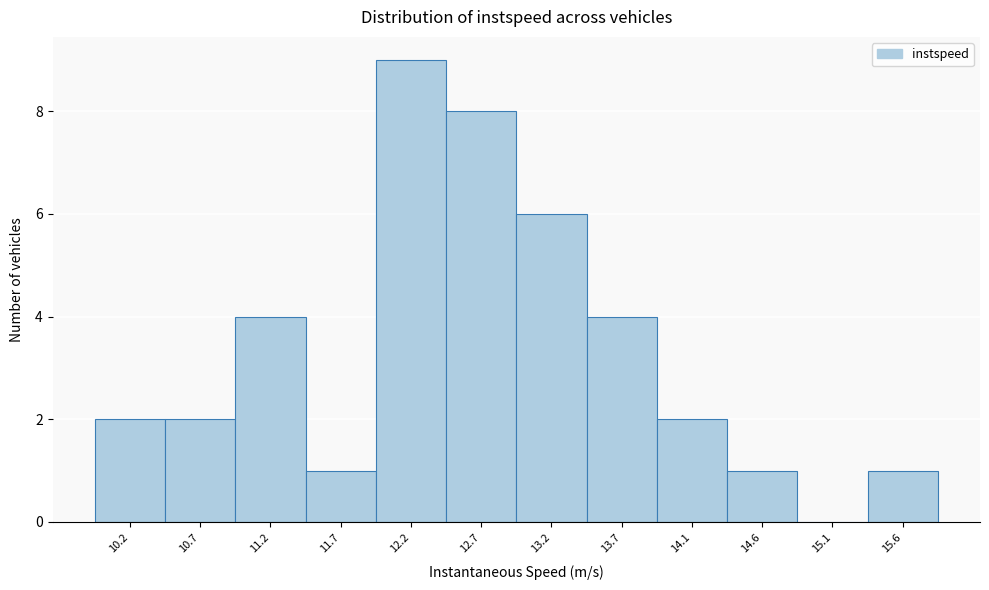

Reading left to right, what are all the values shown in this chart?

10.2=2	10.7=2	11.2=4	11.7=1	12.2=9	12.7=8	13.2=6	13.7=4	14.1=2	14.6=1	15.1=0	15.6=1